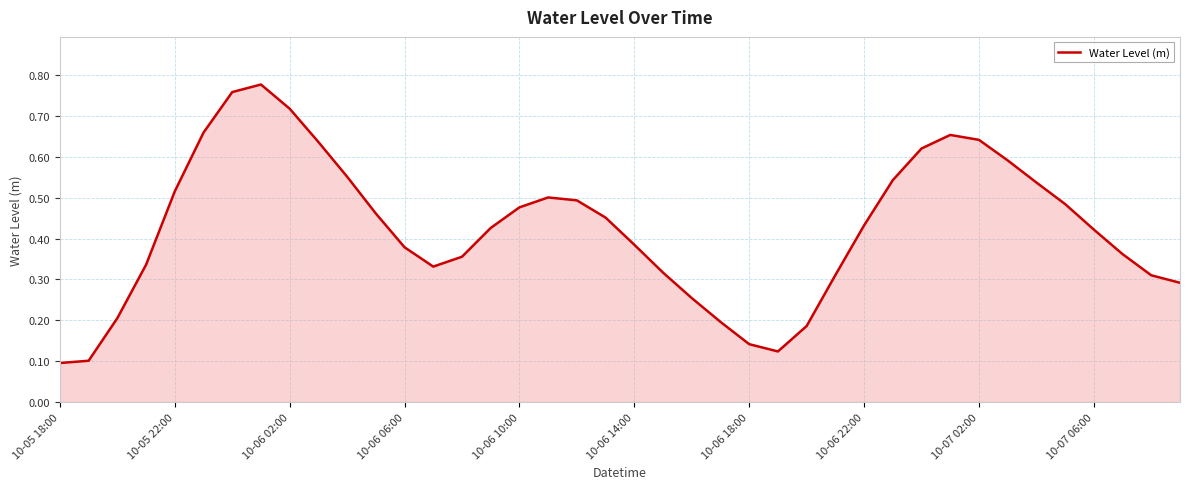

How many values are between 0 and 1?

40